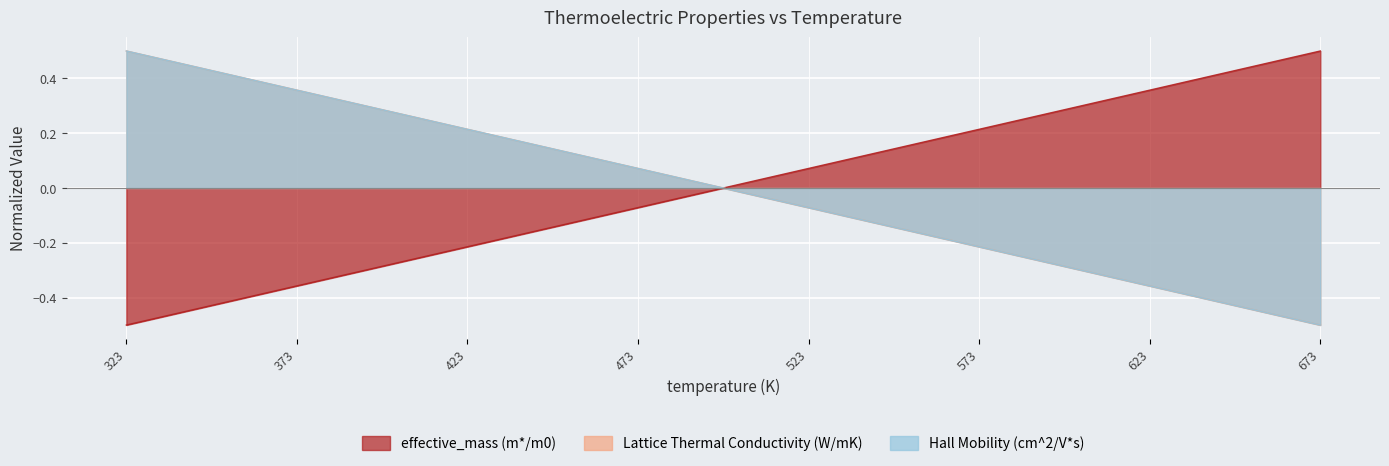

Which series has the largest total across all categories?

effective_mass (m*/m0)